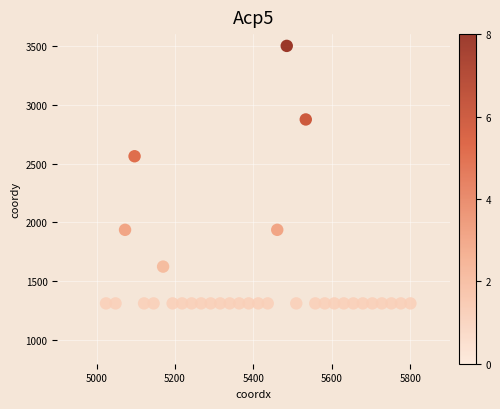

What is the range of X values (max minus min)?

775.8